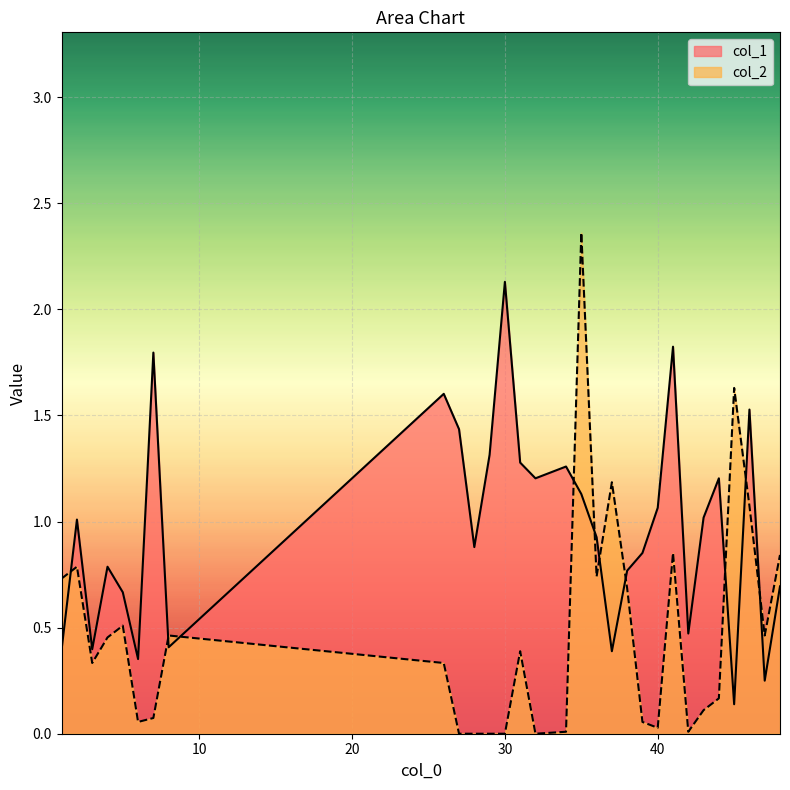

Reading right to left, transcribe all the data shown in this chart.

col_1: 0.7	0.2	1.5	0.1	1.2	1.0	0.5	1.8	1.1	0.9	0.8	0.4	0.9	1.1	1.3	1.2	1.3	2.1	1.3	0.9	1.4	1.6	0.4	1.8	0.4	0.7	0.8	0.4	1.0	0.4
col_2: 0.8	0.5	1.1	1.6	0.2	0.1	0.0	0.9	0.0	0.1	0.7	1.2	0.7	2.4	0.0	0.0	0.4	0.0	0.0	0.0	0.0	0.3	0.5	0.1	0.1	0.5	0.5	0.3	0.8	0.7